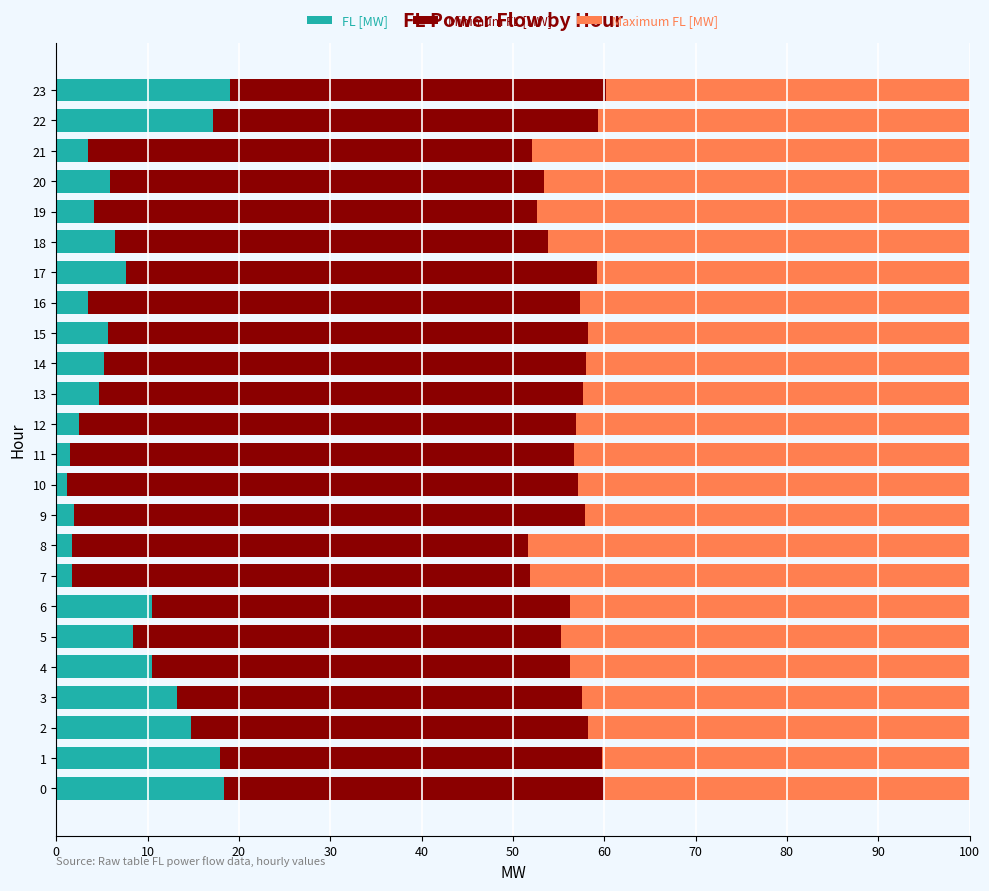

What is the sum of all FL [MW] values?

186.8